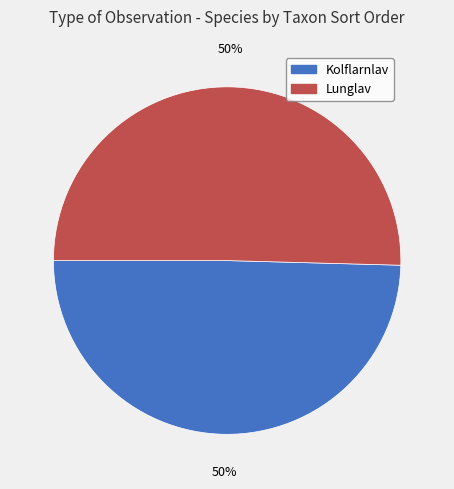

What is the ratio of the value at Kolflarnlav to the value at Lunglav?

1.0